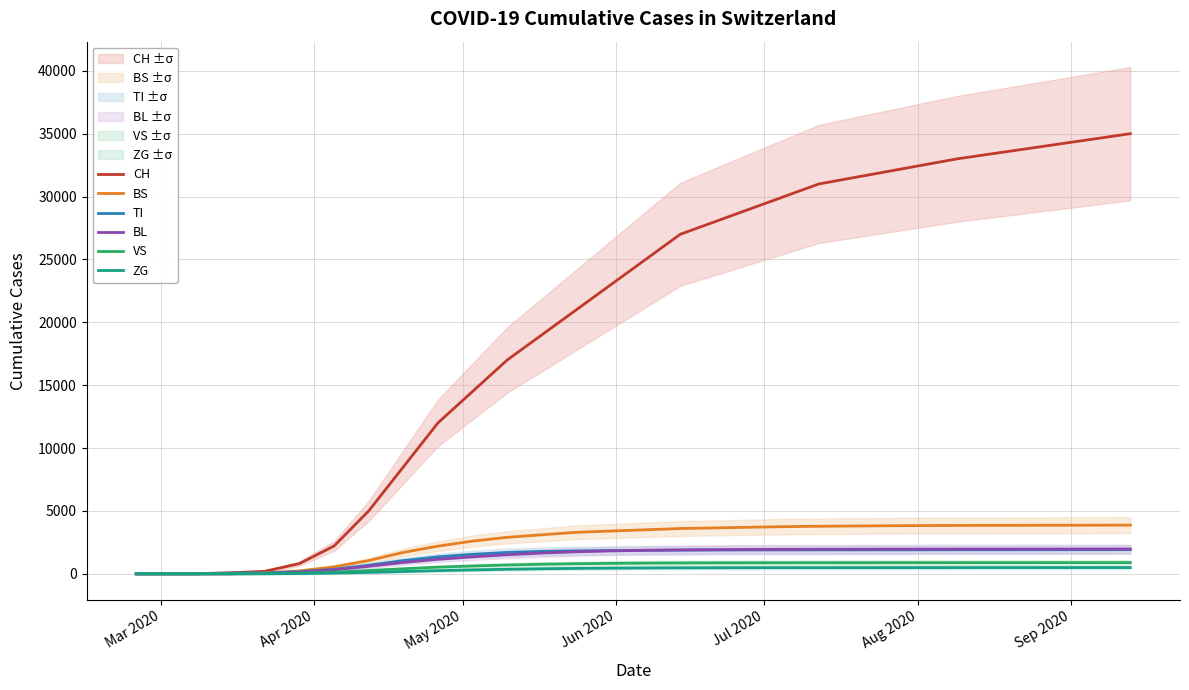

What are all the series names shown in the legend?

CH, BS, TI, BL, VS, ZG